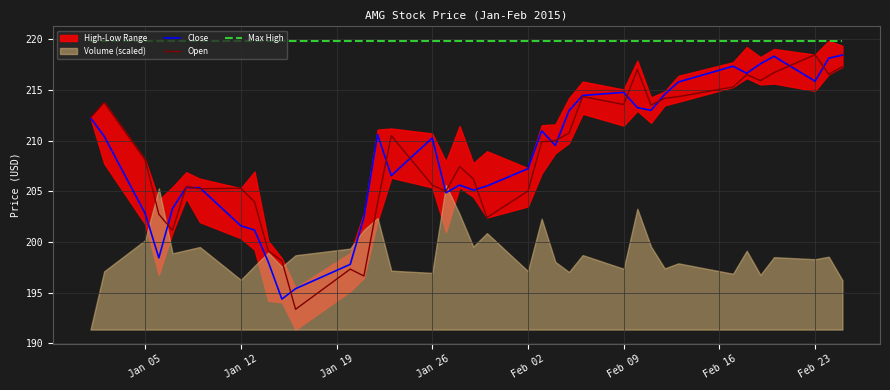

What is the highest value of the Max High series?

219.8